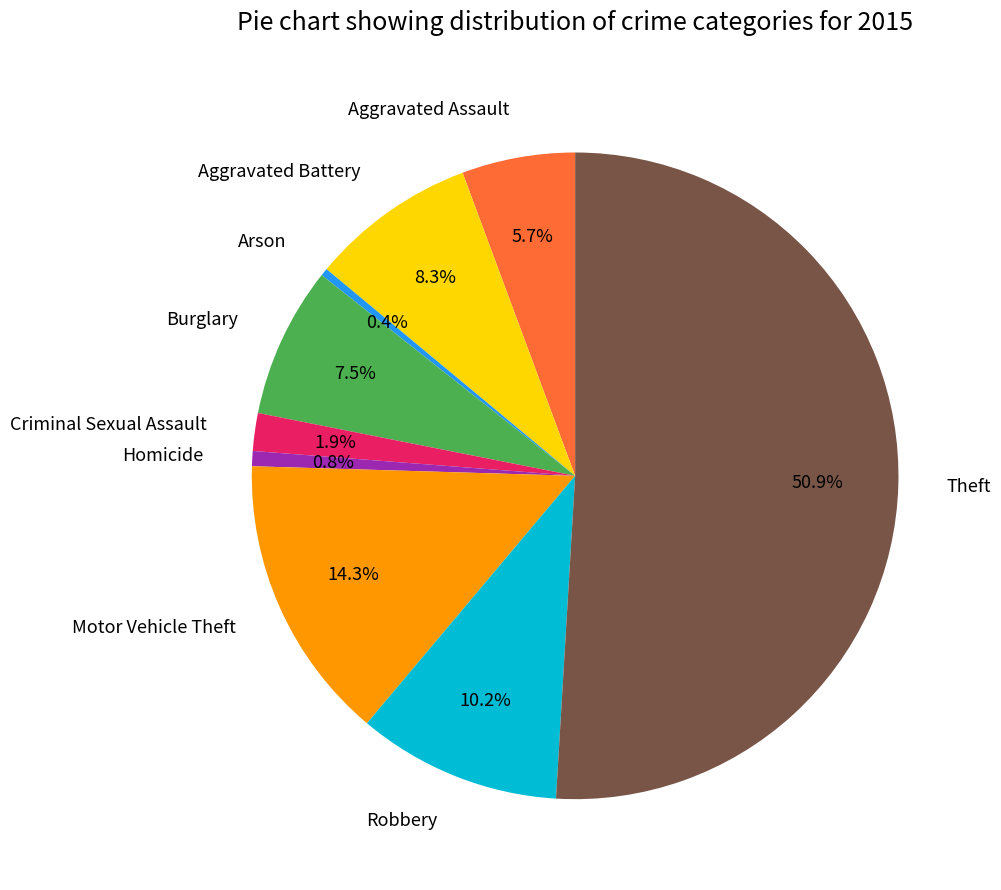

Approximately how many times larger is the value at Motor Vehicle Theft compared to Aggravated Battery?

1.7